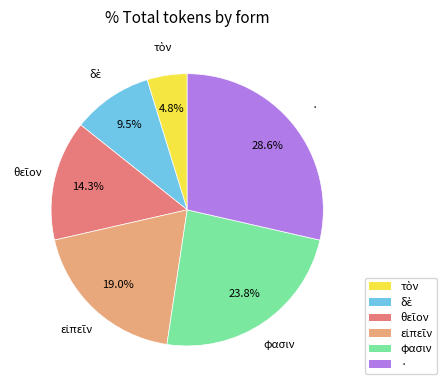

Which category has the biggest portion of the pie?

·